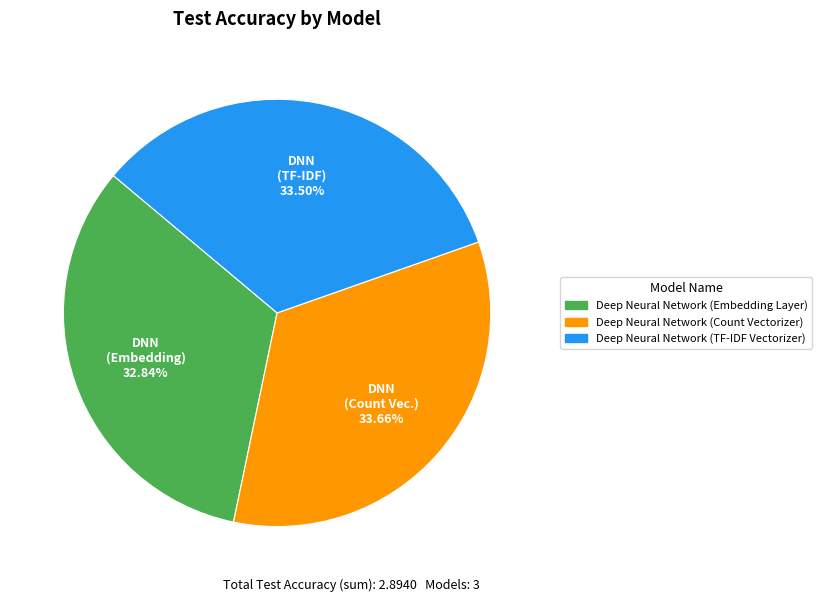

To the nearest percent, what is the difference between the largest and smallest slice percentages?

1%